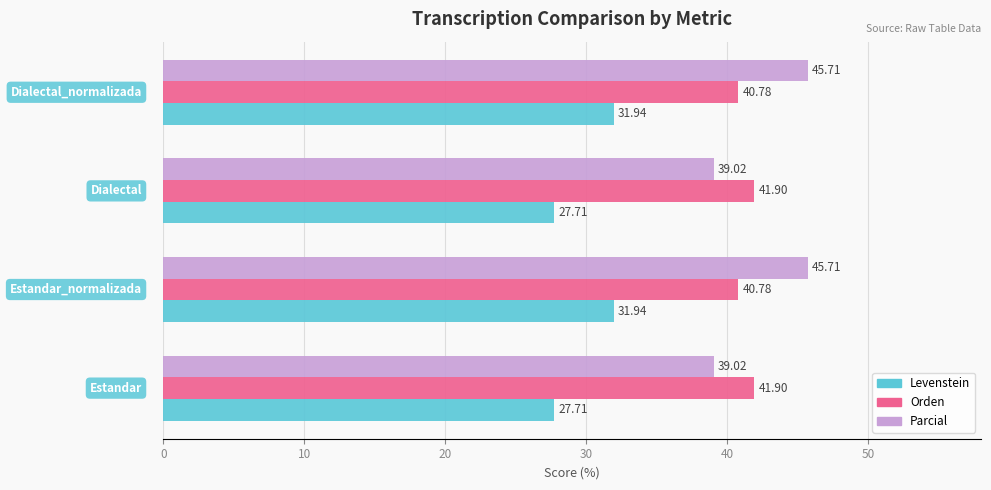

What is the difference between the maximum and second lowest values in the Parcial series?

6.7